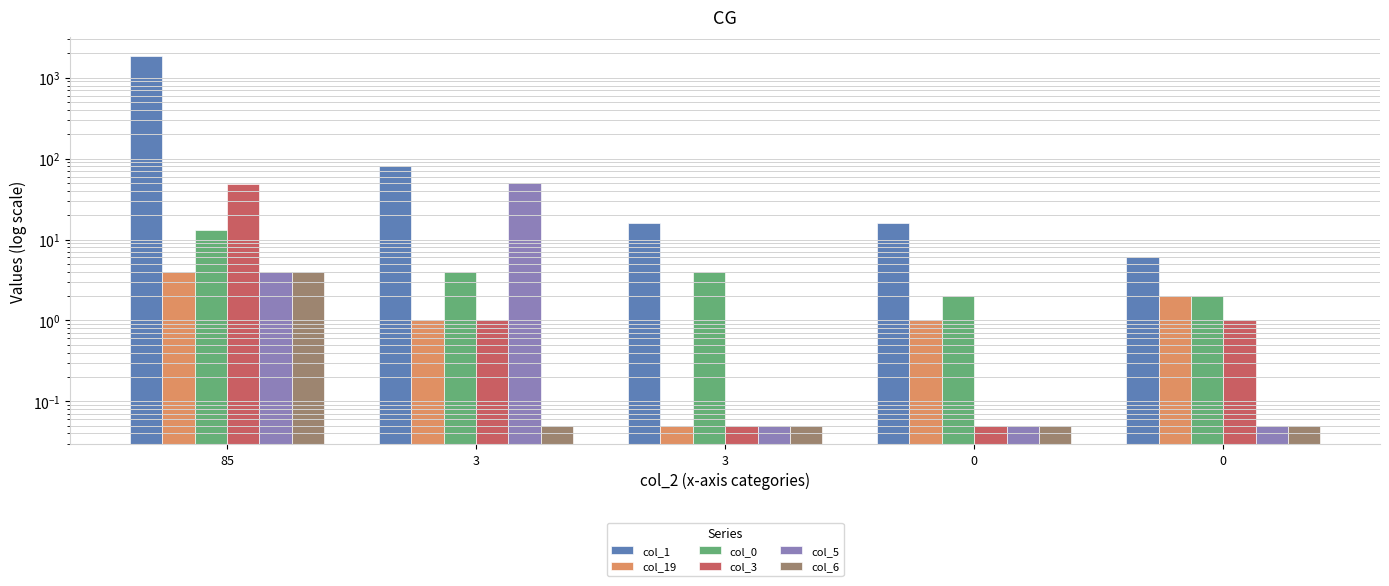

Read the col_19 value at 3.

0.1